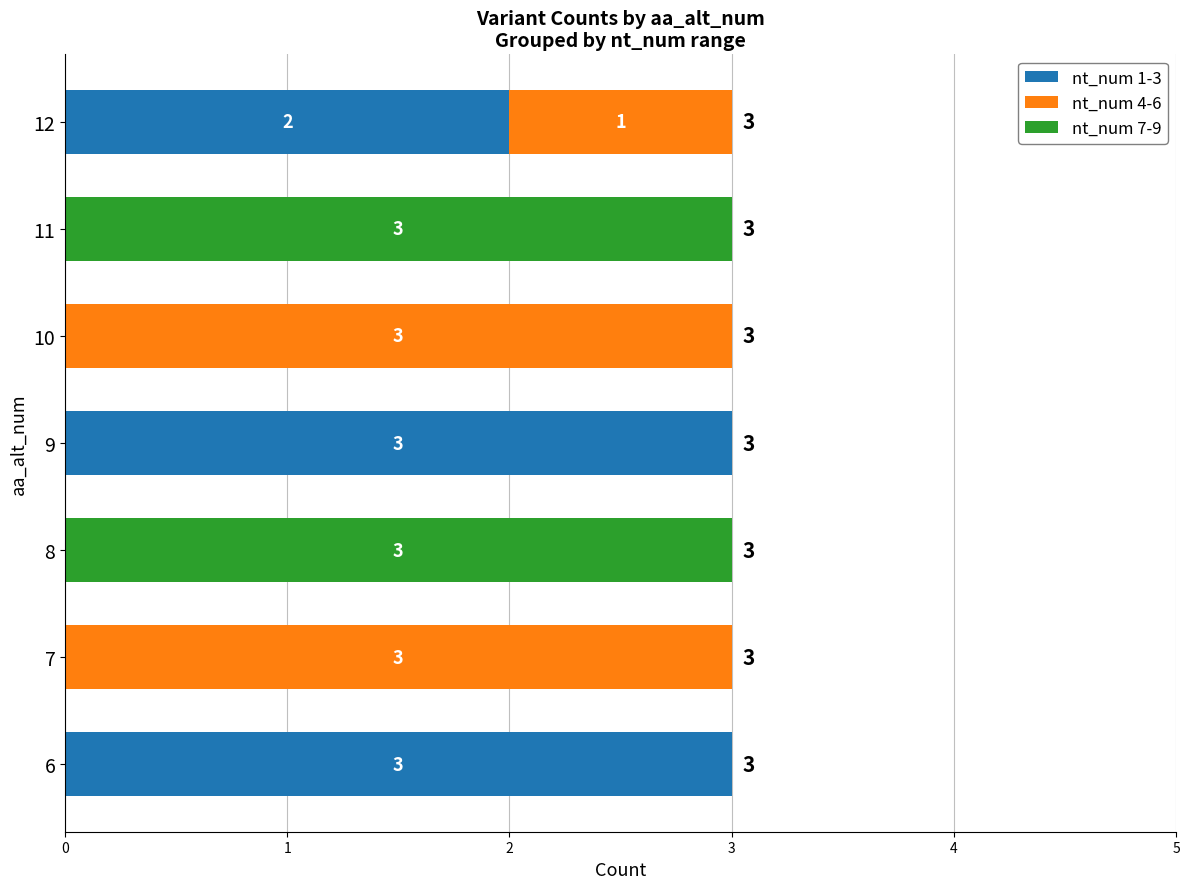

What are all the series names shown in the legend?

nt_num 1-3, nt_num 4-6, nt_num 7-9